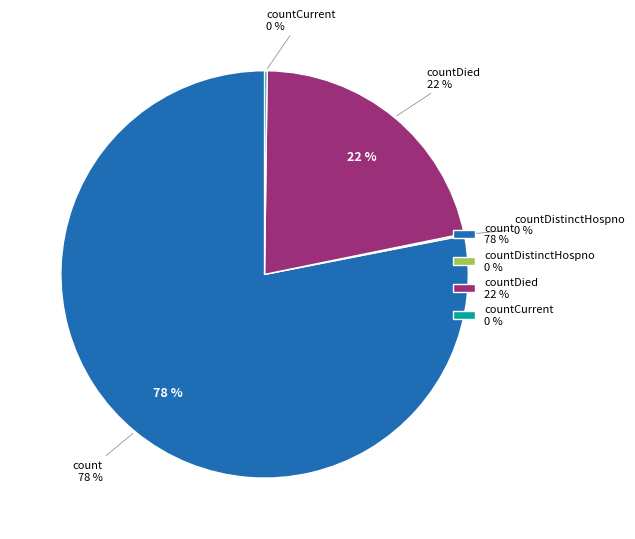

Does count account for over 50% of the chart?

Yes